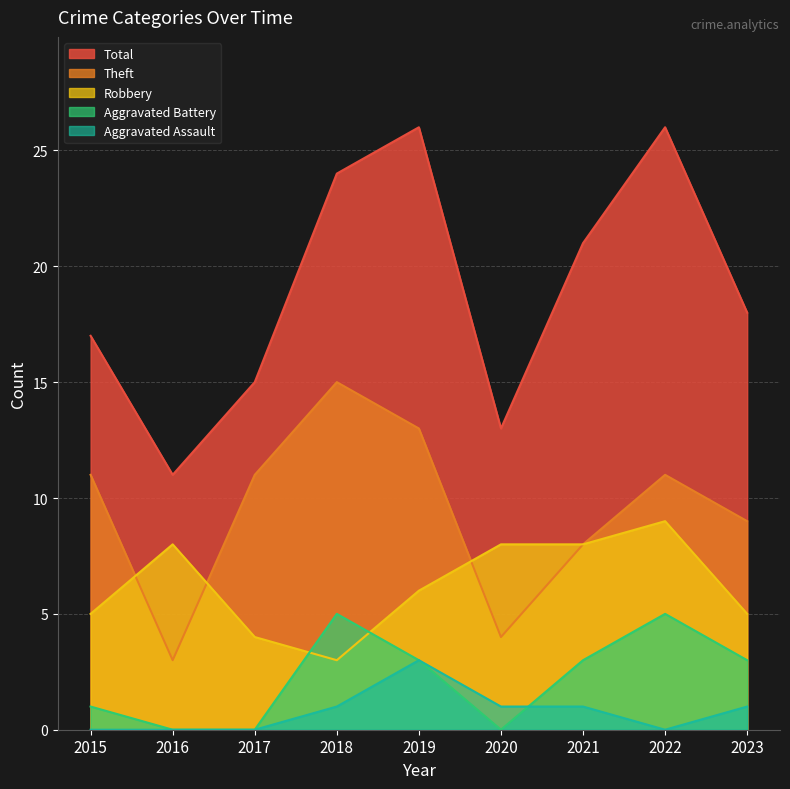

Reading left to right, transcribe all the data shown in this chart.

Robbery: 5	8	4	3	6	8	8	9	5
Theft: 11	3	11	15	13	4	8	11	9
Aggravated Battery: 1	0	0	5	3	0	3	5	3
Aggravated Assault: 0	0	0	1	3	1	1	0	1
Total: 17	11	15	24	26	13	21	26	18